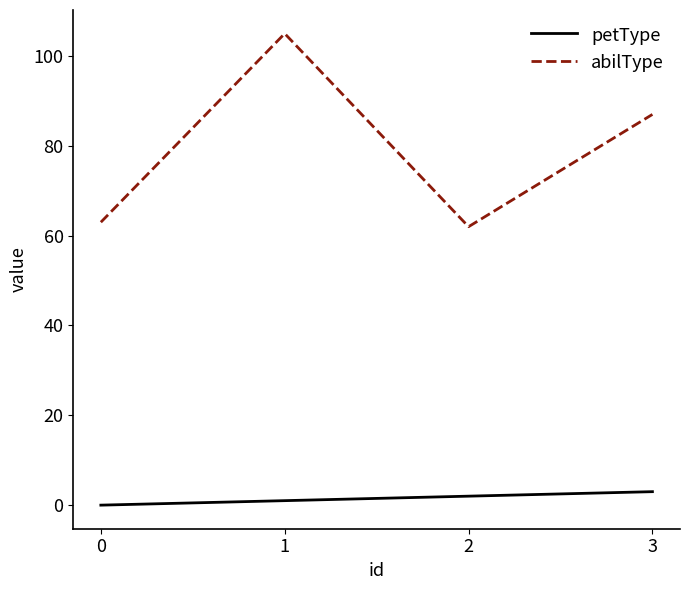

Is it true that abilType equals 62 at 2?

True